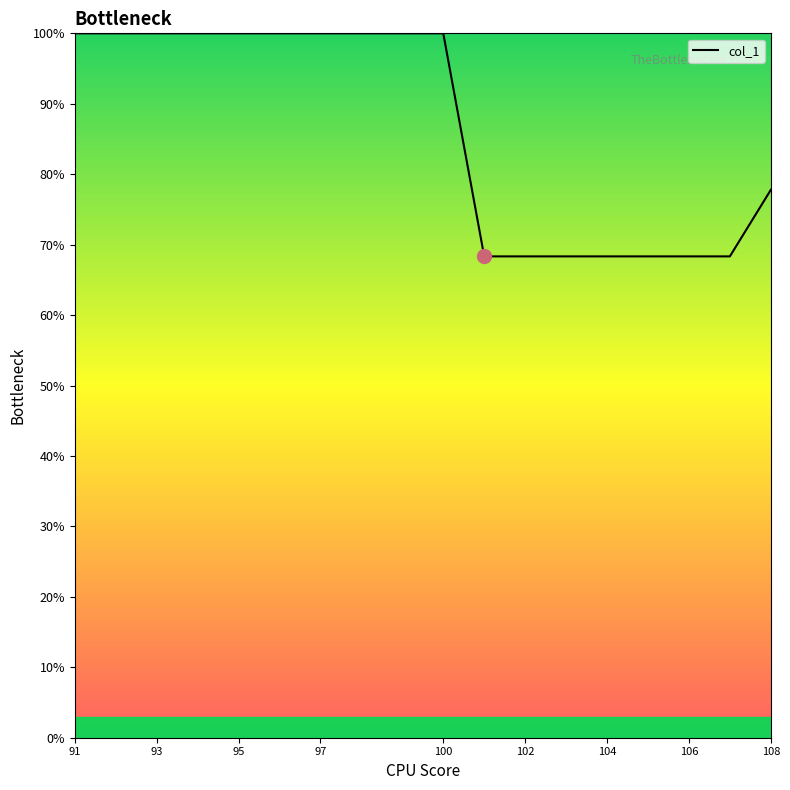

What is the greatest value displayed?

100.0